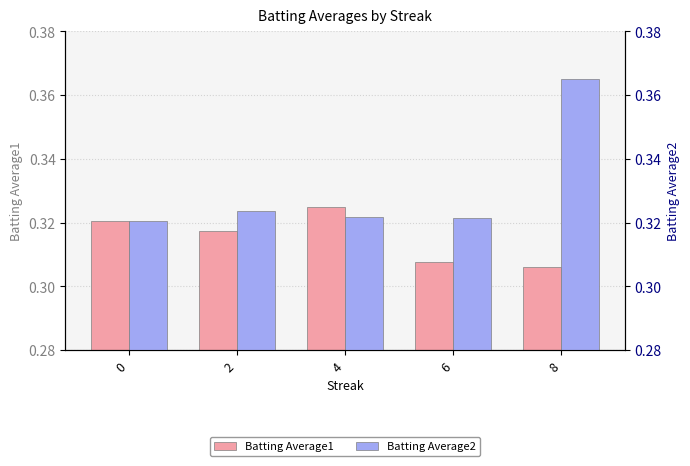

How many bars are there in each group?

2